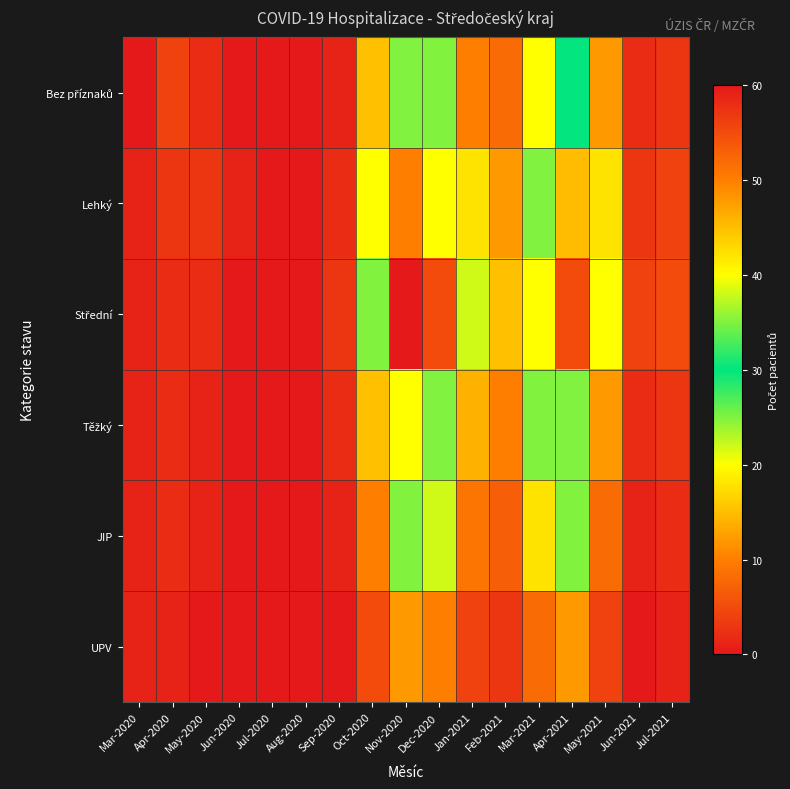

At how many categories does at least one series exceed 15?

7